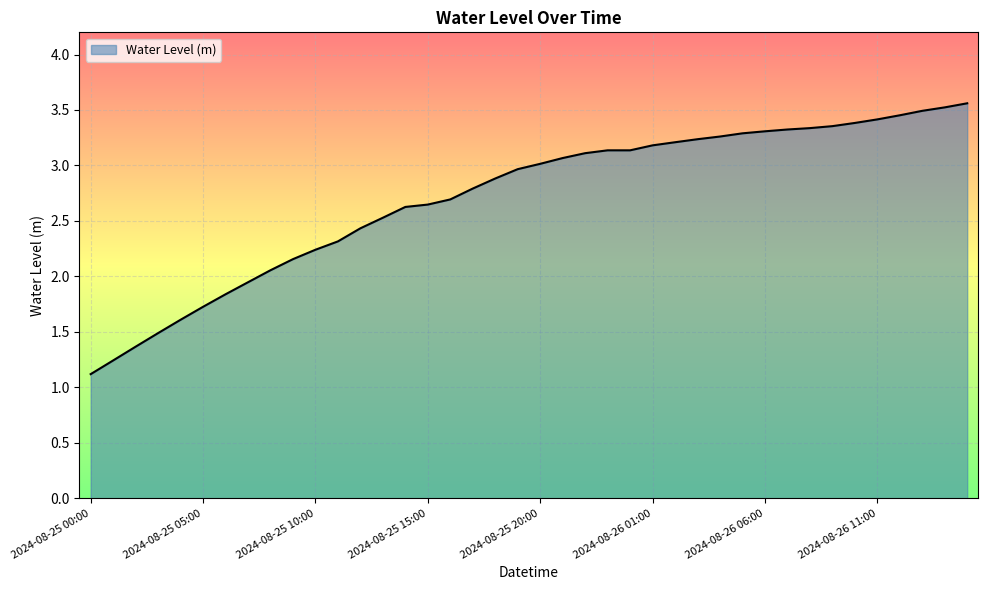

What is the average value?

2.7